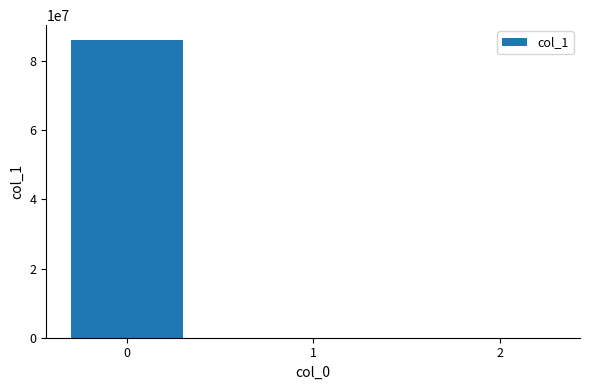

How many data points are above 0?

2